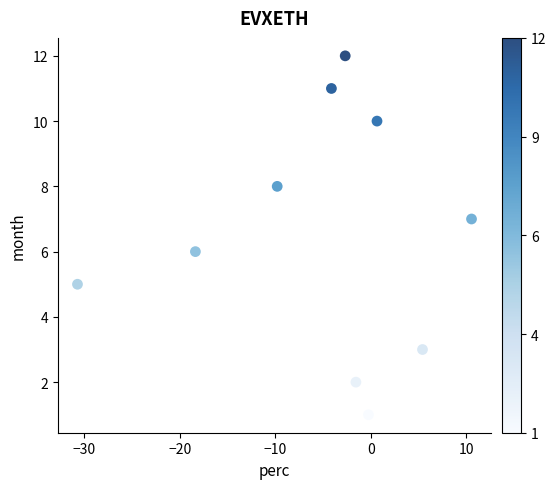

What is the range of Y values (max minus min)?

11